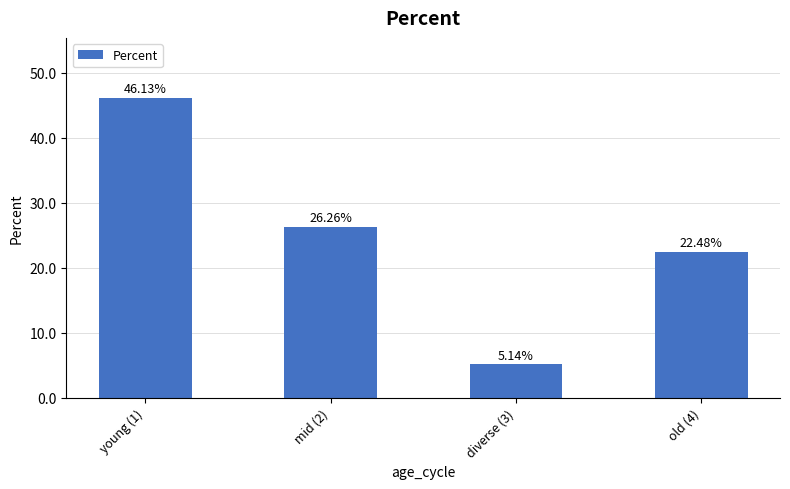

Is it true that the value at mid (2) is 35.5?

False